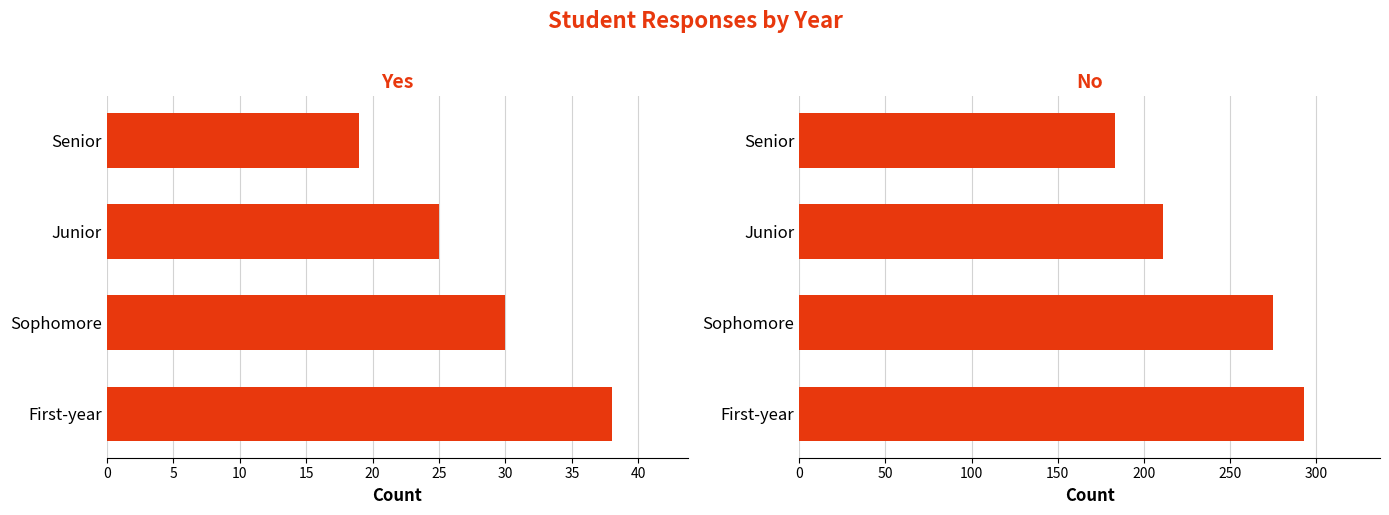

Between 15 and 5, which is larger?

5